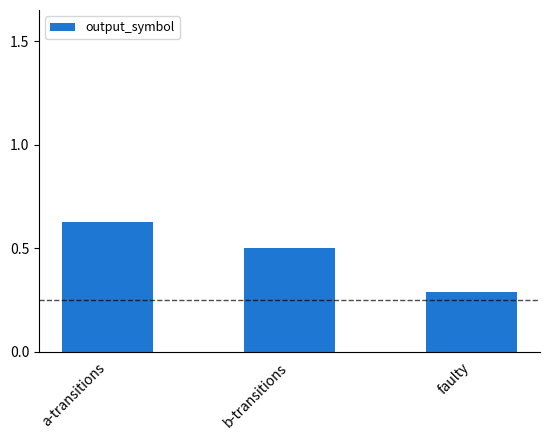

Read the value at faulty.

0.3